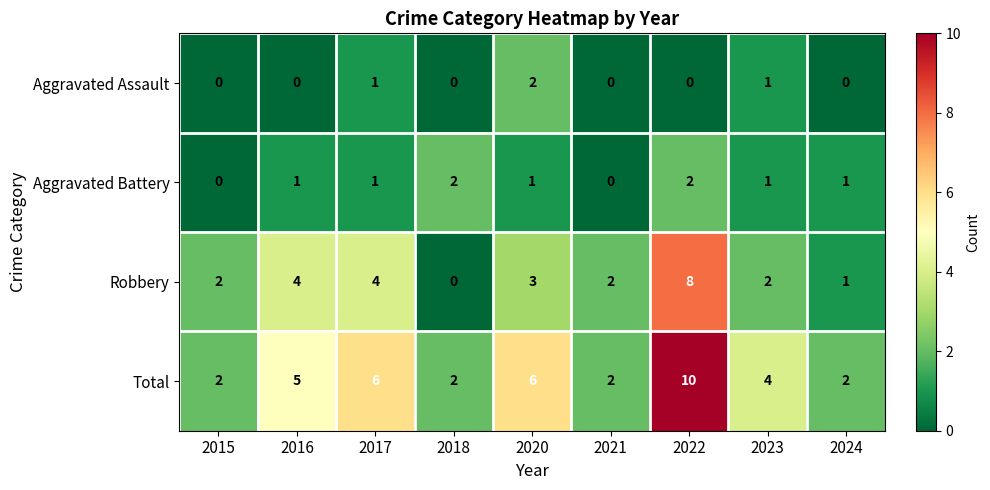

Which series has the largest total across all categories?

Total